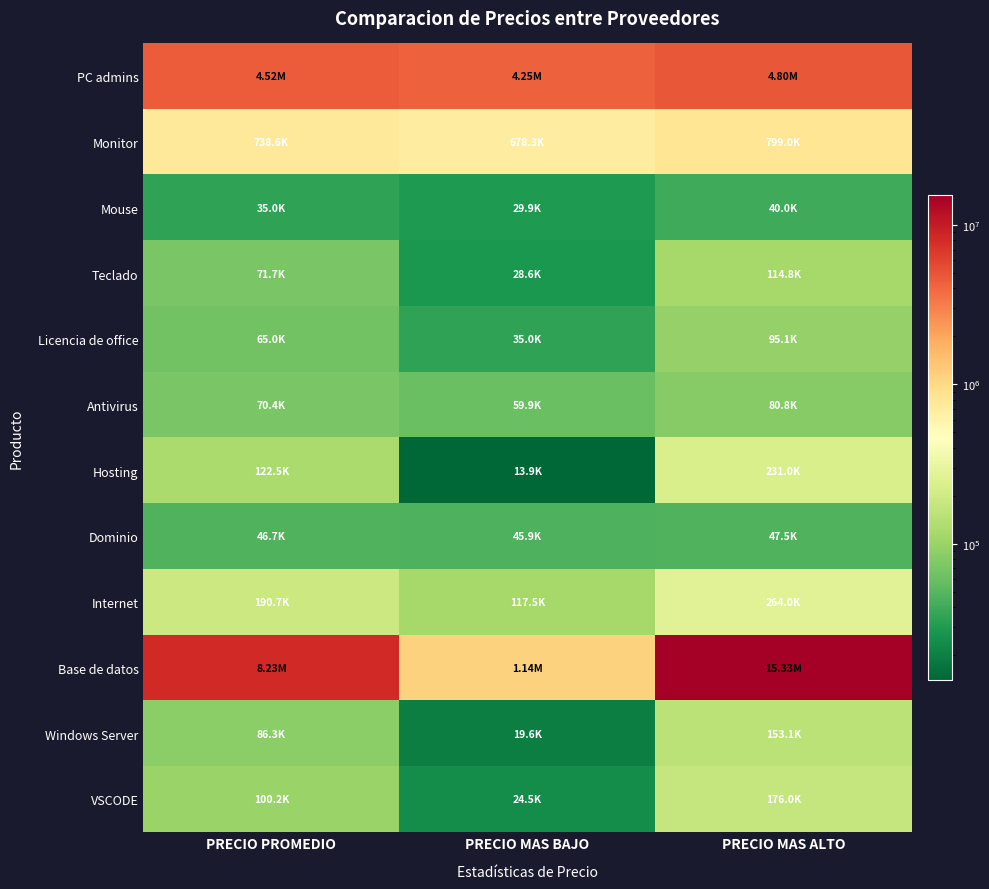

At how many categories does at least one series exceed 3090728?

3